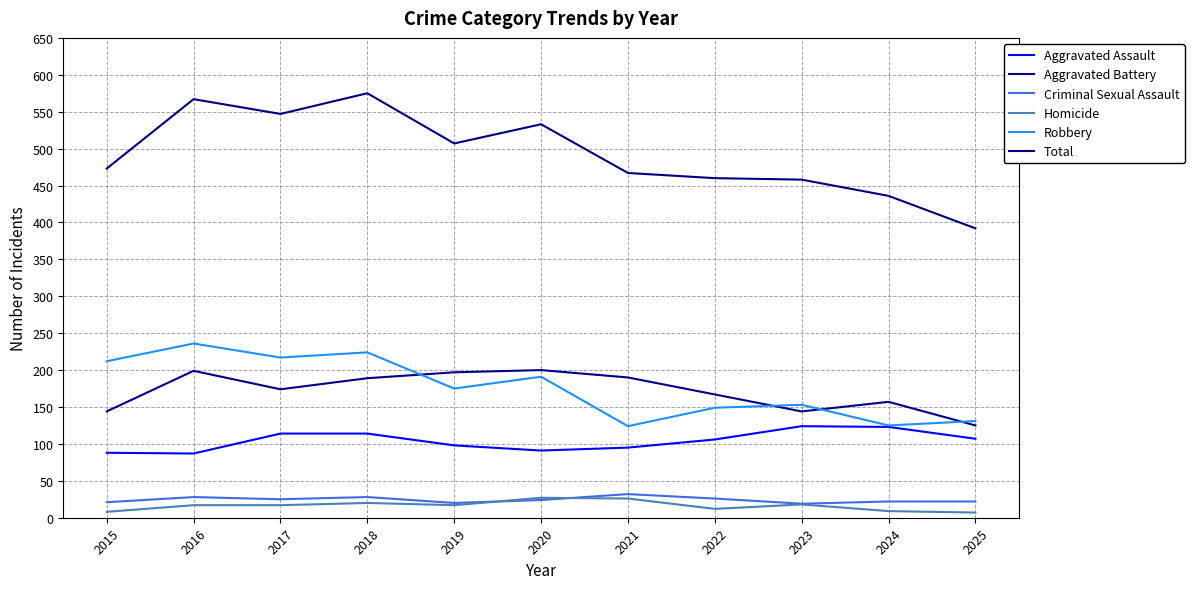

Is this an area chart (filled region under the line)?

No